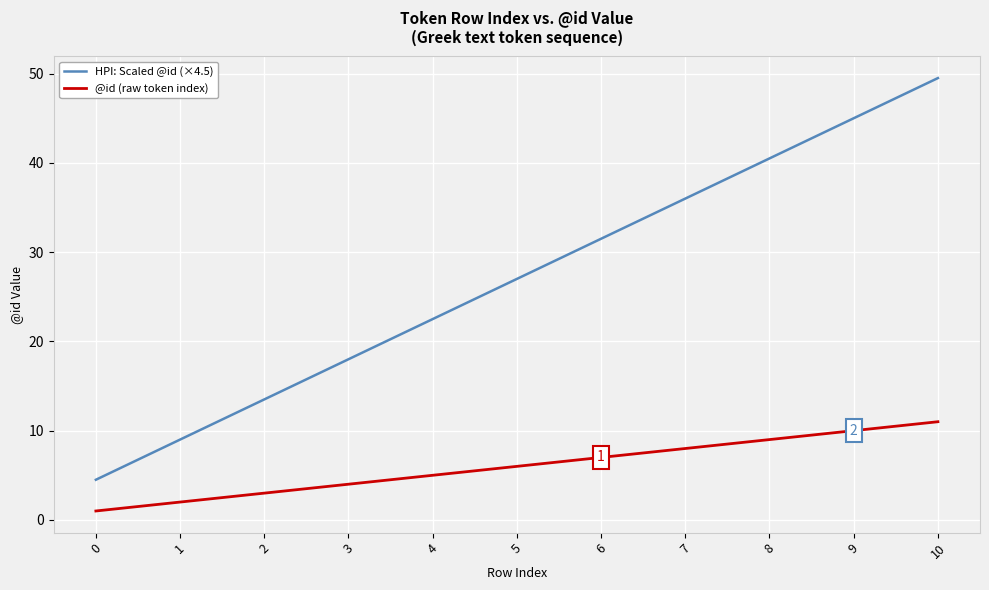

True or false: @id (raw token index) and HPI: Scaled @id (×4.5) intersect in this chart.

False